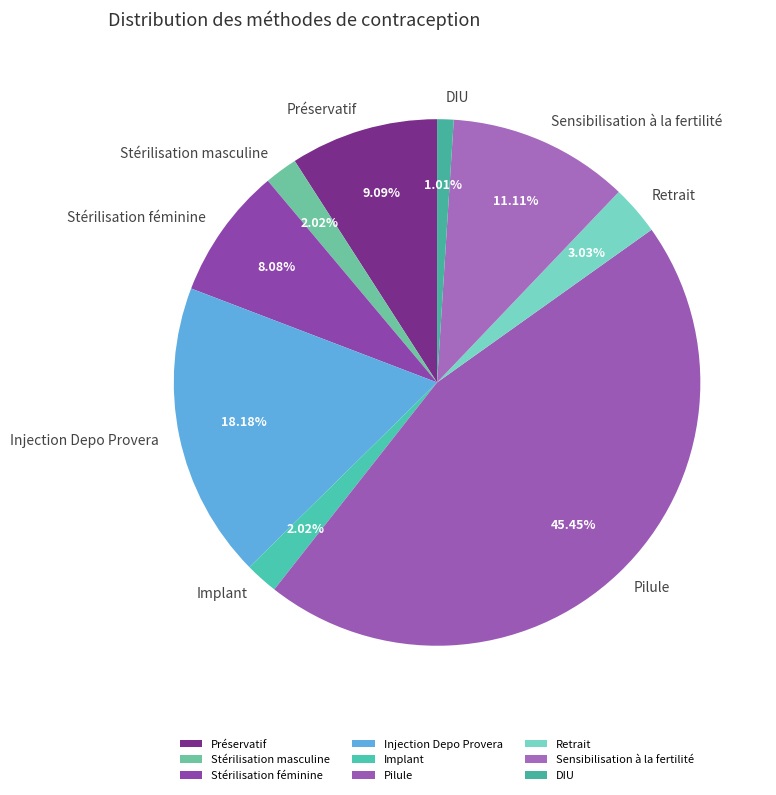

Which slice is the largest?

Pilule